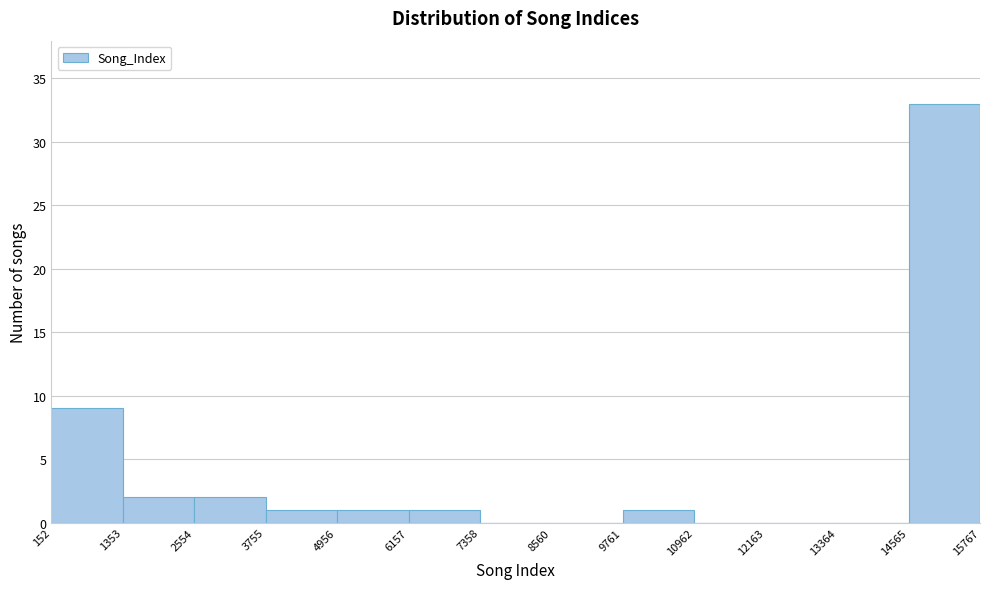

Reading left to right, list every bar in this chart as the range it spans on the x-axis followed by its height. The values are not printed on the chart, so give them approximately, as read against the axis.

152 to 1353: 9
1353 to 2554: 2
2554 to 3755: 2
3755 to 4956: 1
4956 to 6157: 1
6157 to 7358: 1
7358 to 8560: 0
8560 to 9761: 0
9761 to 10962: 1
10962 to 12163: 0
12163 to 13364: 0
13364 to 14565: 0
14565 to 15767: 33